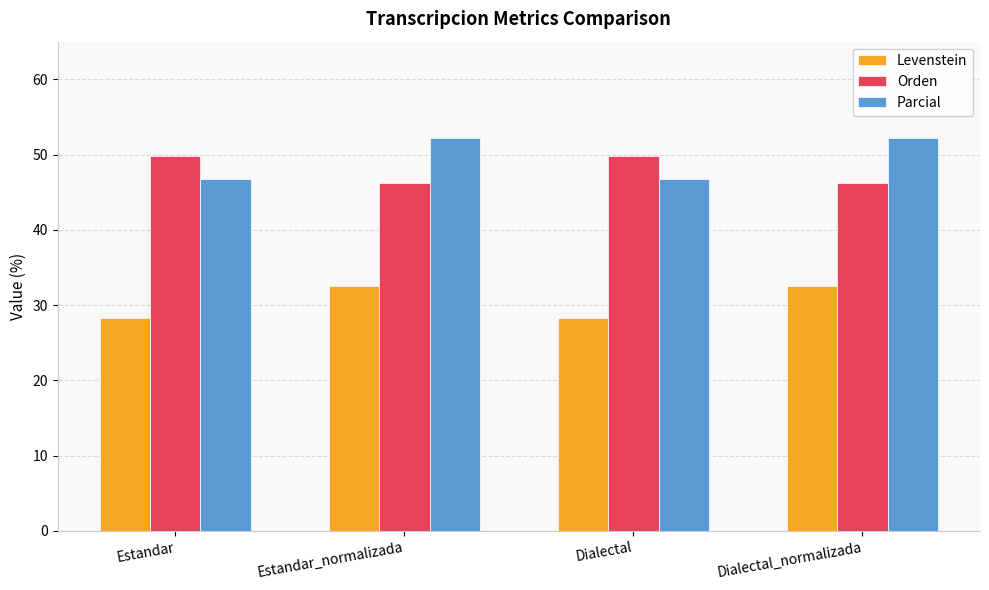

What is the lowest value of the Levenstein series?

28.2